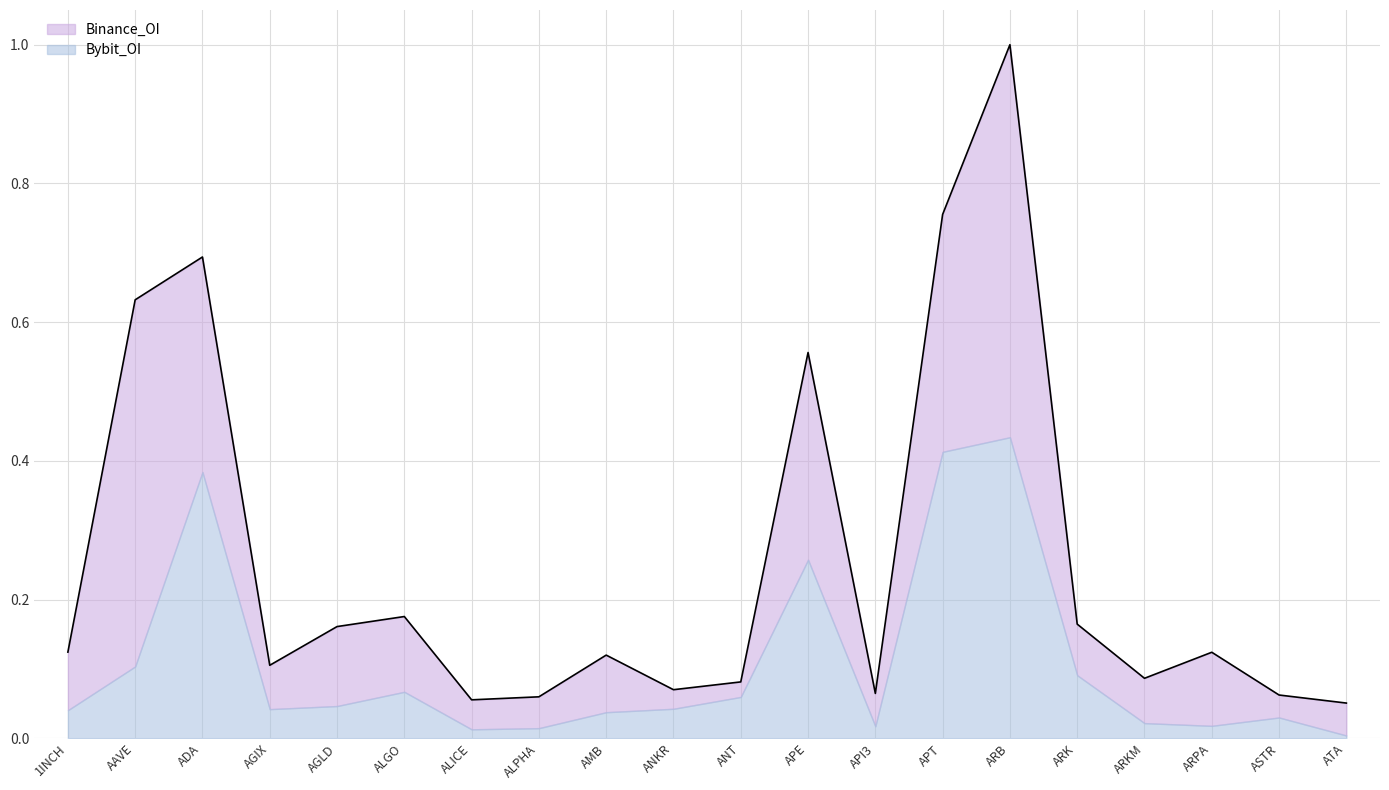

Reading right to left, transcribe all the data shown in this chart.

ATA=0.1	ASTR=0.1	ARPA=0.1	ARKM=0.1	ARK=0.2	ARB=1.0	APT=0.8	API3=0.1	APE=0.6	ANT=0.1	ANKR=0.1	AMB=0.1	ALPHA=0.1	ALICE=0.1	ALGO=0.2	AGLD=0.2	AGIX=0.1	ADA=0.7	AAVE=0.6	1INCH=0.1